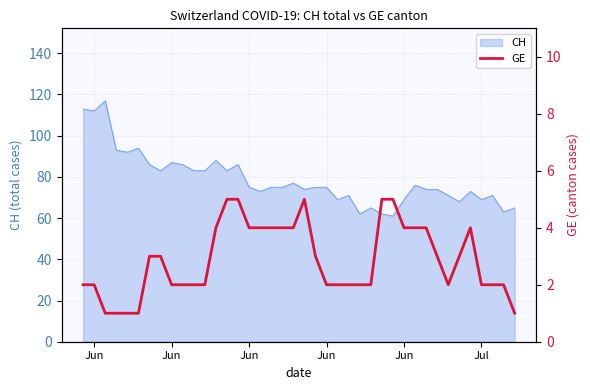

Reading left to right, transcribe all the data shown in this chart.

2	2	1	1	1	1	3	3	2	2	2	2	4	5	5	4	4	4	4	4	5	3	2	2	2	2	2	5	5	4	4	4	3	2	3	4	2	2	2	1